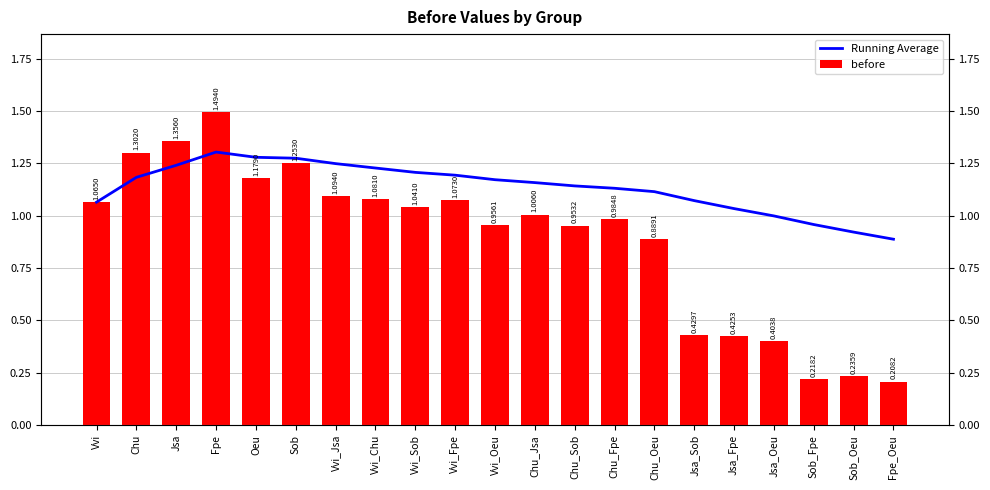

At how many categories does at least one series exceed 1?

17